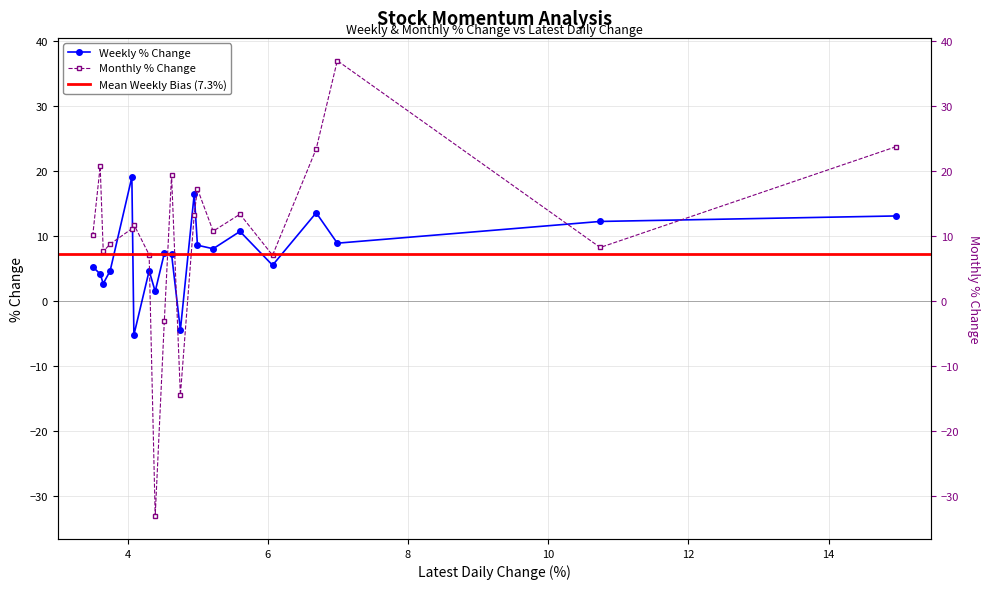

Reading left to right, extract all data points from this chart.

Weekly: NAVINFLUOR=13.1	AVTNPL=12.3	RAJRATAN=9.0	TDPOWERSYS=13.6	PFOCUS=5.6	INTELLECT=10.8	UNITDSPR=8.1	V2RETAIL=8.6	WELCORP=16.5	JARO=-4.4	TNPETRO=7.3	QPOWER=7.4	IZMO=1.5	UNIONBANK=4.7	GARUDA=-5.2	SHANTIGOLD=19.1	ALLCARGO=4.7	WHEELS=2.7	WEL=4.2	GABRIEL=5.3
Monthly: NAVINFLUOR=23.8	AVTNPL=8.3	RAJRATAN=37.0	TDPOWERSYS=23.5	PFOCUS=7.1	INTELLECT=13.4	UNITDSPR=10.8	V2RETAIL=17.3	WELCORP=13.4	JARO=-14.4	TNPETRO=19.4	QPOWER=-3.0	IZMO=-33.0	UNIONBANK=7.2	GARUDA=11.8	SHANTIGOLD=11.2	ALLCARGO=8.8	WHEELS=7.7	WEL=20.8	GABRIEL=10.3